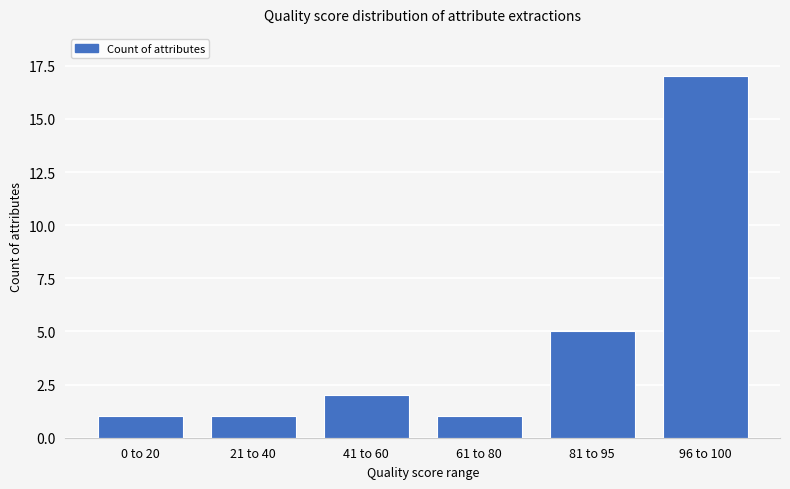

Where is the data nearest to the value 9?

81 to 95